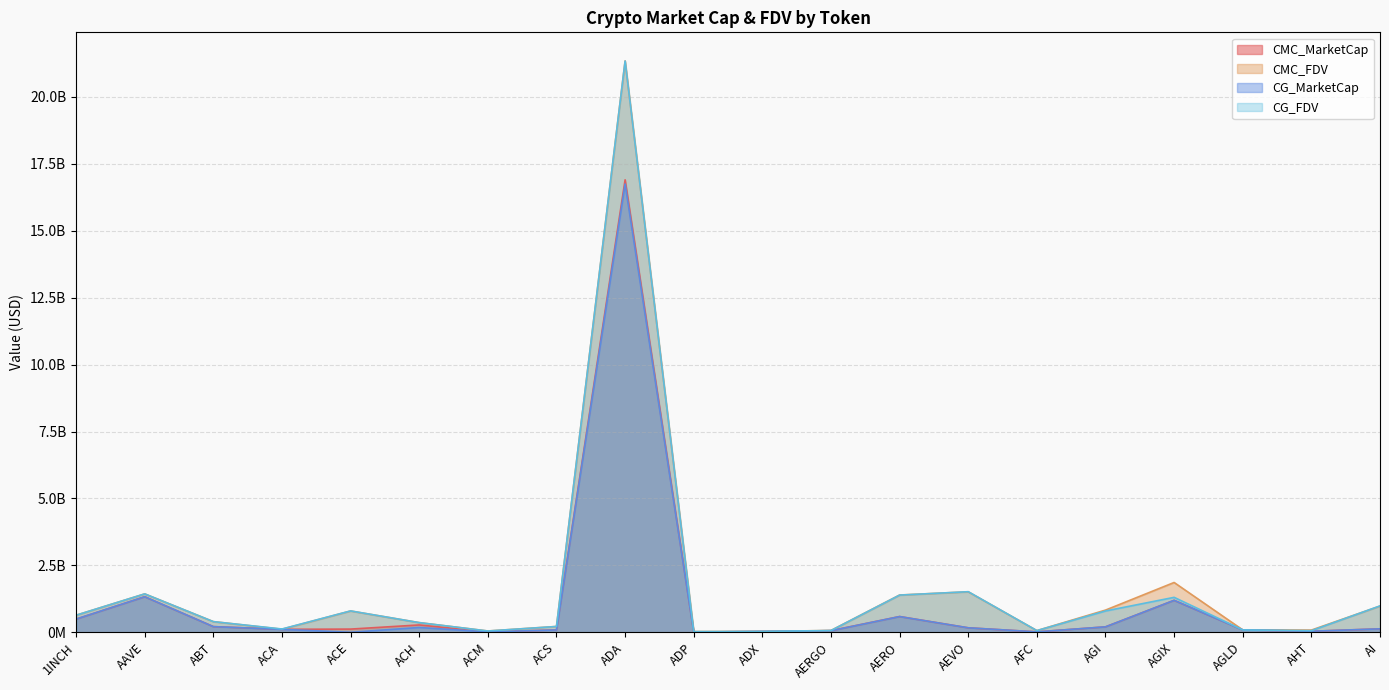

How many series are shown in this chart?

4